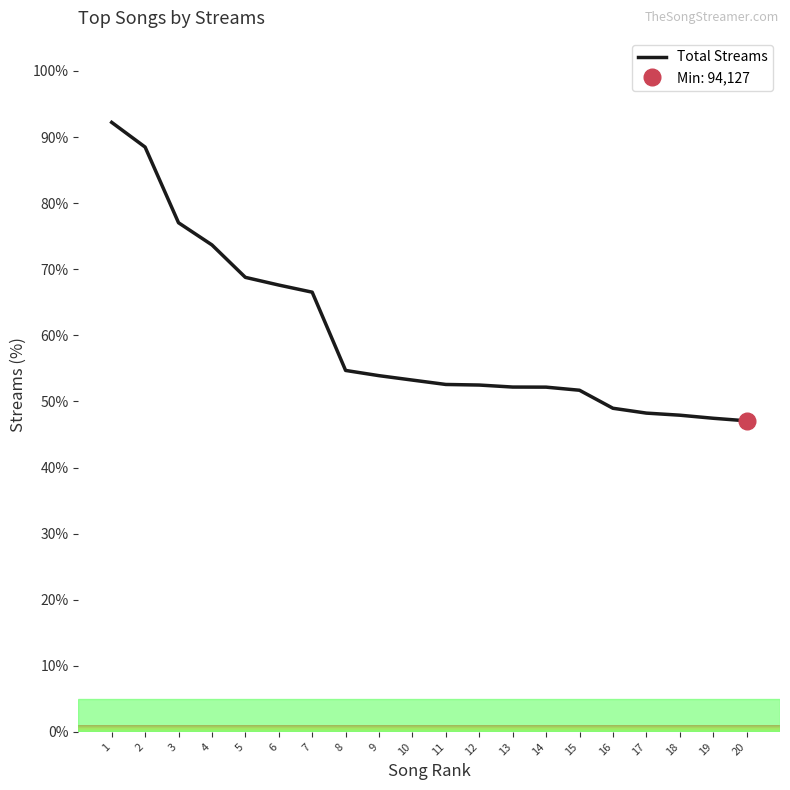

Reading left to right, extract all data points from this chart.

1=92.2	2=88.5	3=77.0	4=73.7	5=68.8	6=67.6	7=66.5	8=54.7	9=53.9	10=53.2	11=52.6	12=52.5	13=52.2	14=52.2	15=51.7	16=49.0	17=48.2	18=47.9	19=47.5	20=47.1